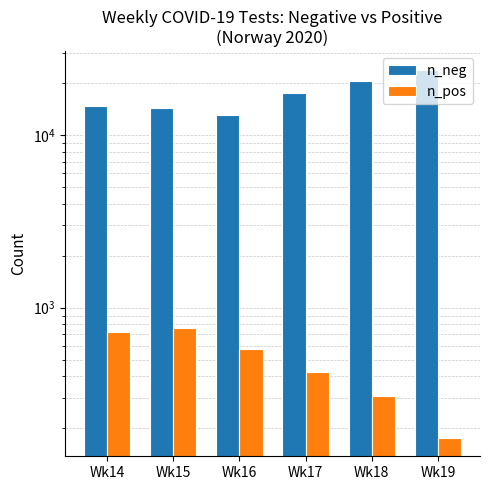

Which has a higher value, Wk19 or Wk17?

Wk19